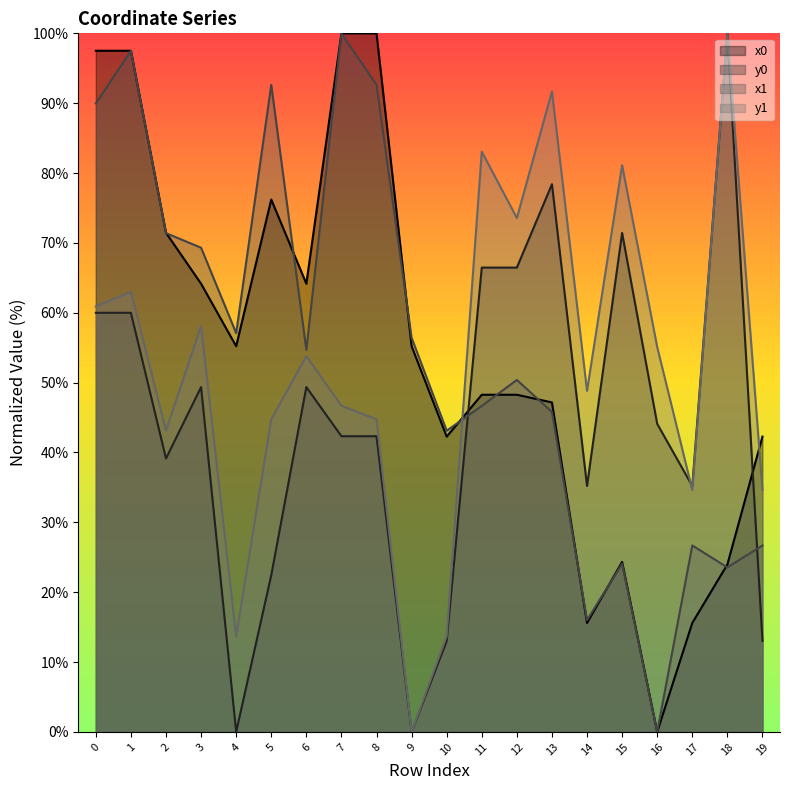

Which series changed the most between 0 and 12?

x0